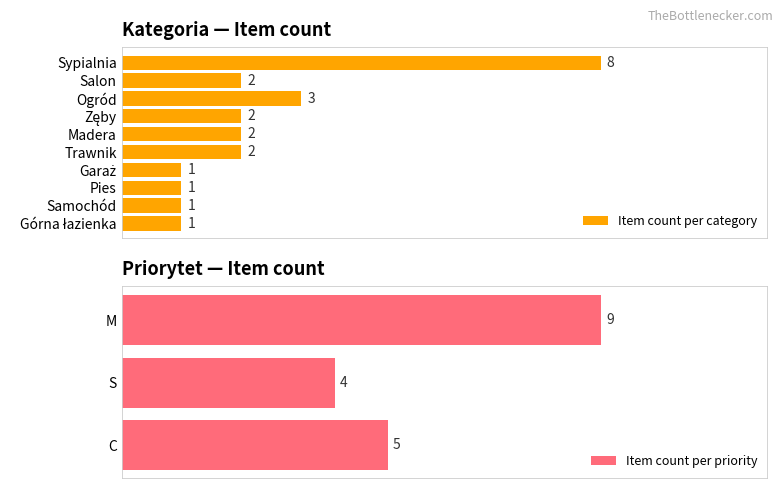

Where is Item count per category nearest to the value 4?

Ogród